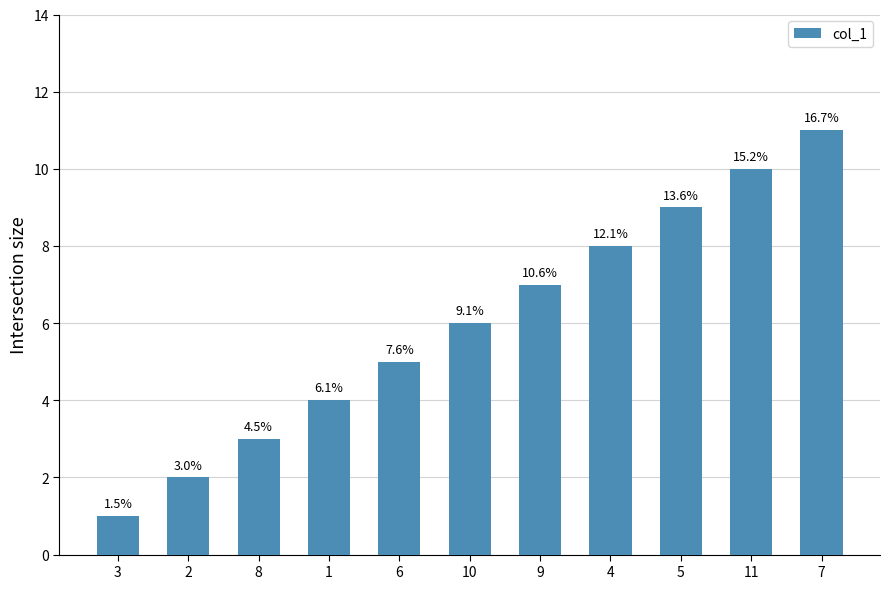

Rank the categories by value from lowest to highest.

3, 2, 8, 1, 6, 10, 9, 4, 5, 11, 7